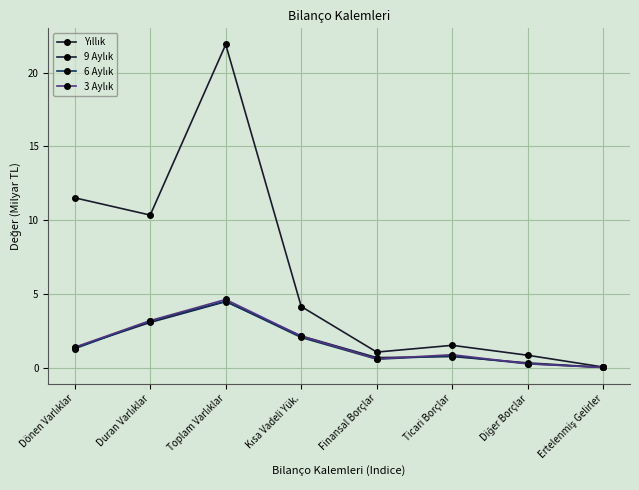

How many lines are shown in the chart?

4